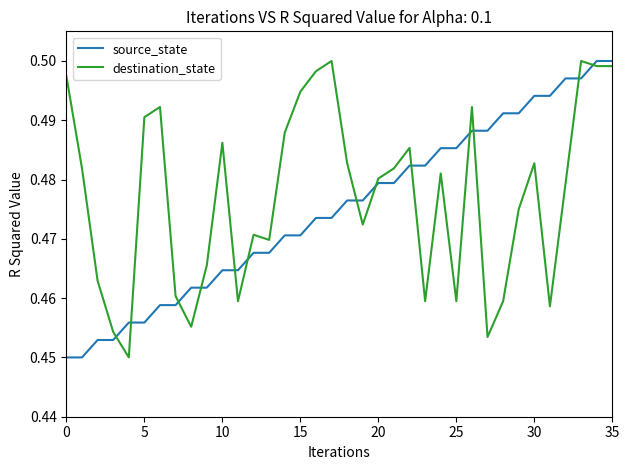

How many times do source_state and destination_state cross each other?

13